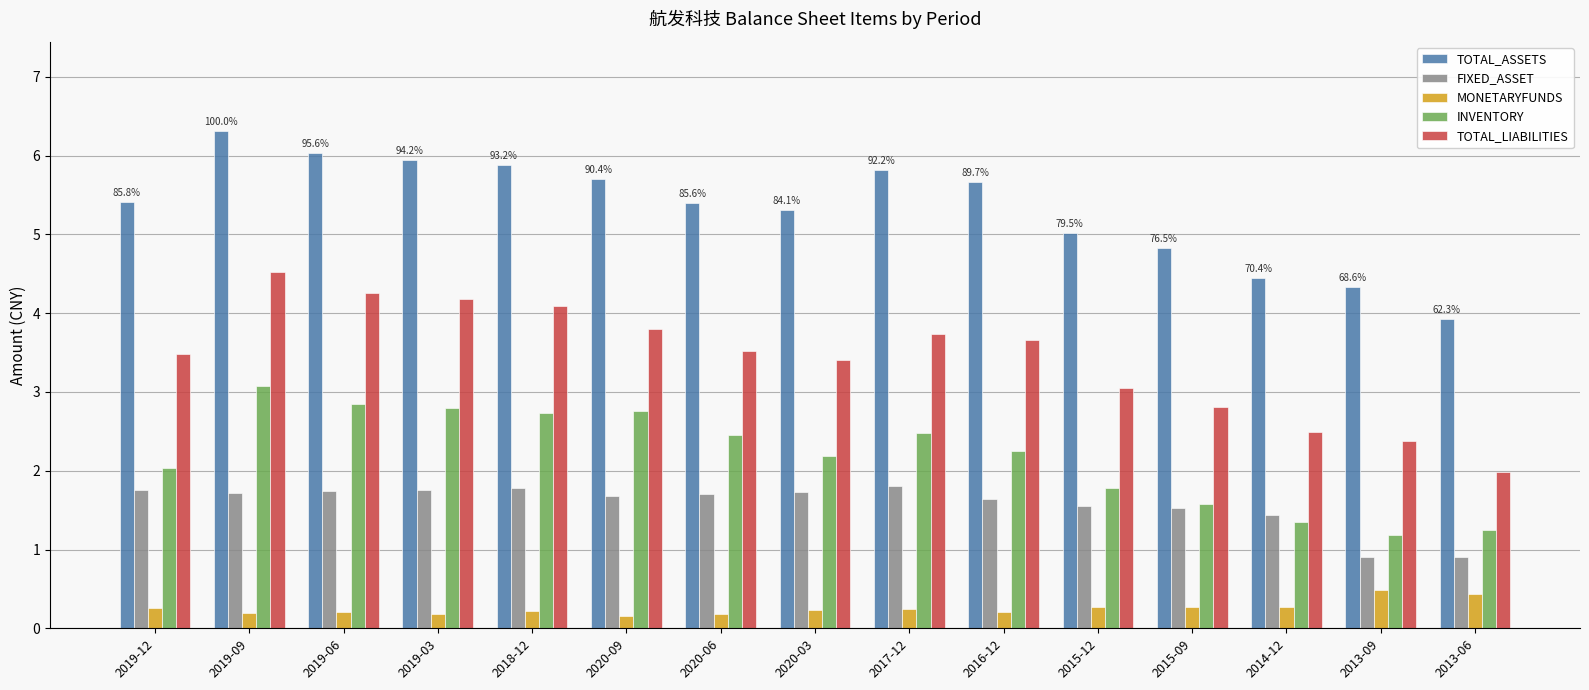

Is the value of TOTAL_LIABILITIES at 2019-09 greater than the value of FIXED_ASSET at 2017-12?

Yes